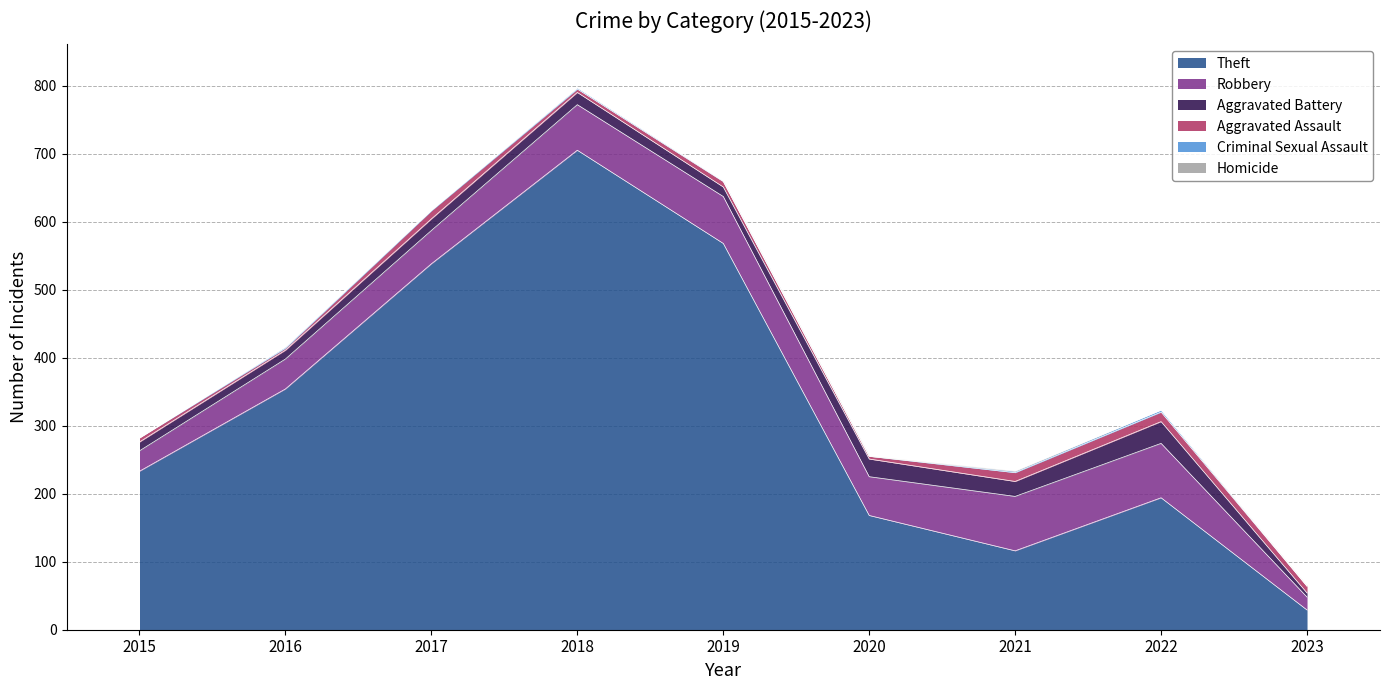

What is the highest value of the Homicide series?

1